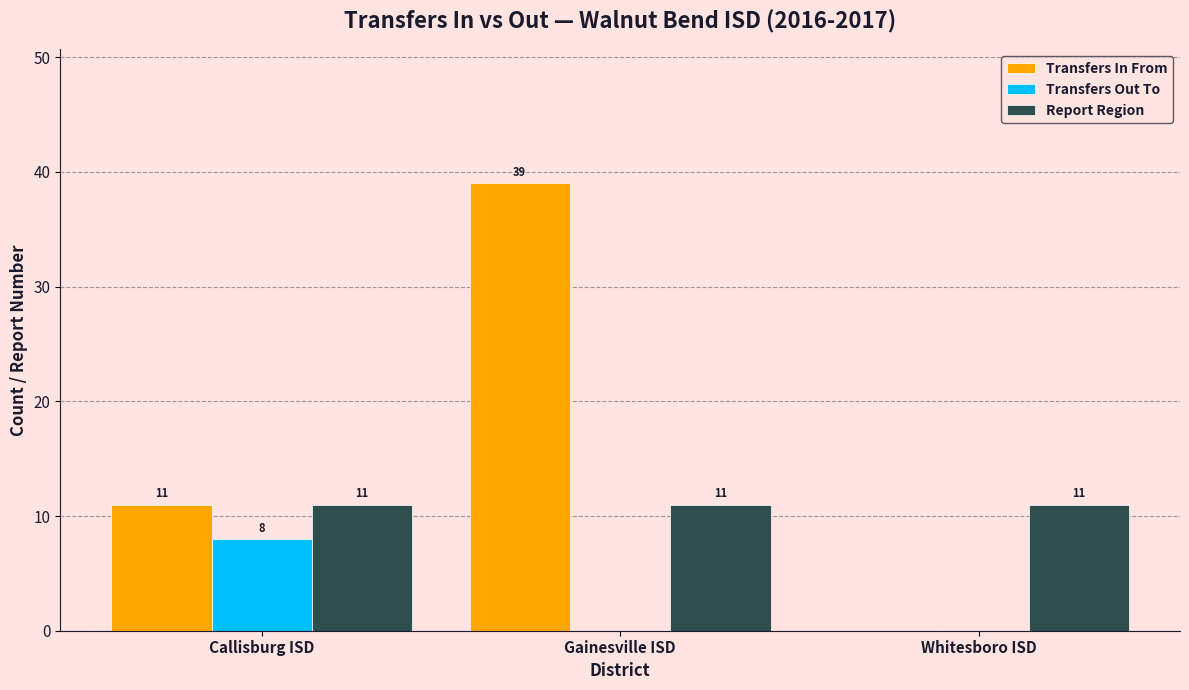

At which category is the sum across all series the highest?

Gainesville ISD